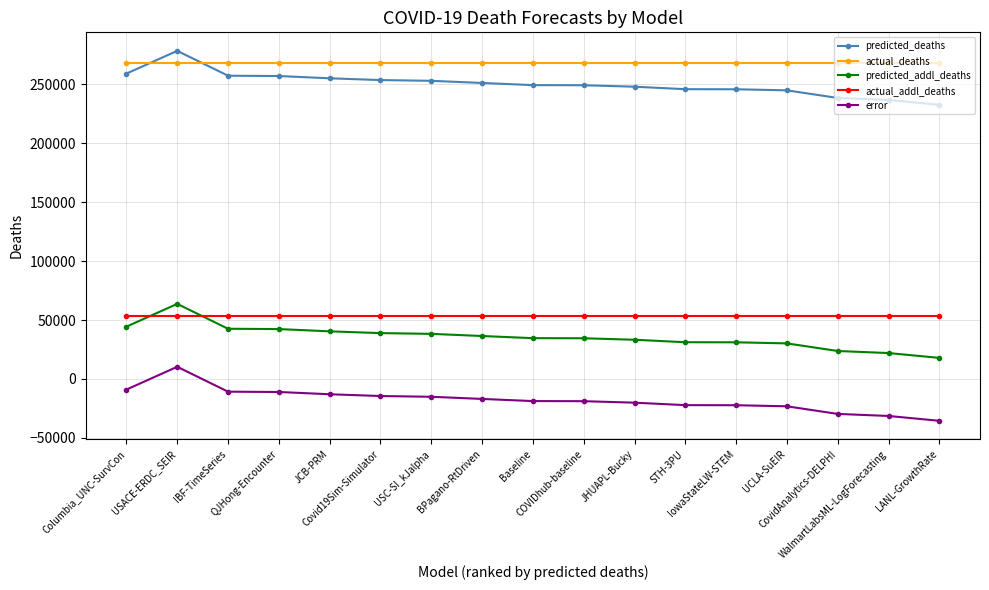

What is the difference between the maximum and second lowest values in the predicted_addl_deaths series?

41740.1